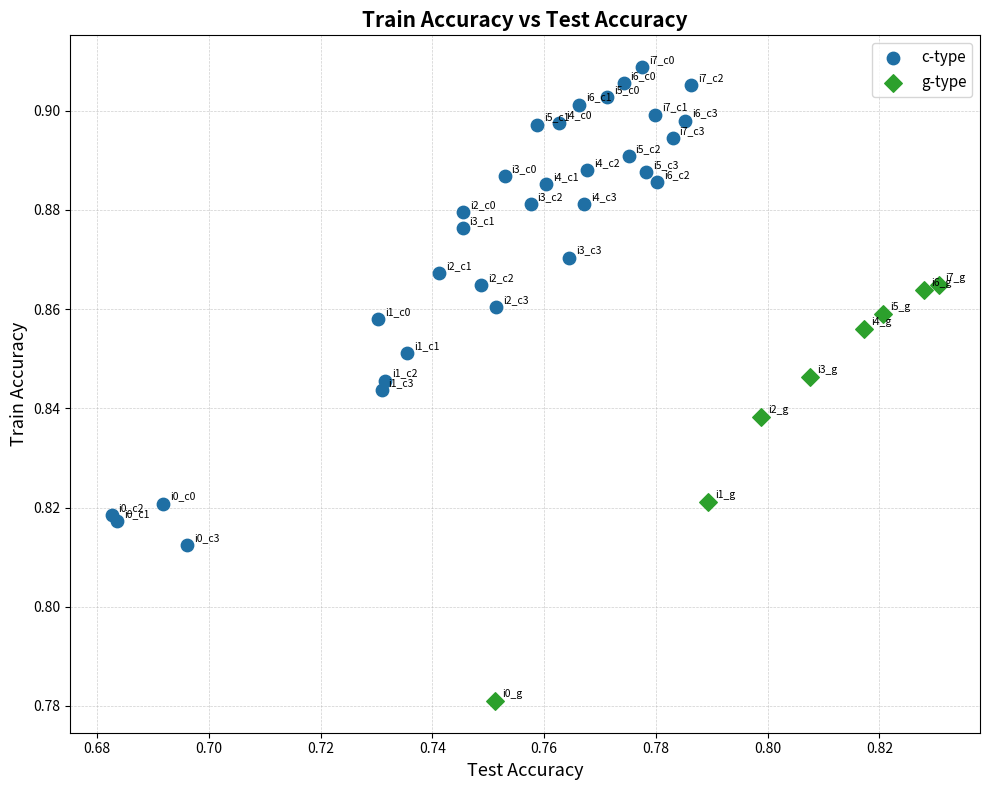

Which series has the largest Y range (max minus min)?

c-type